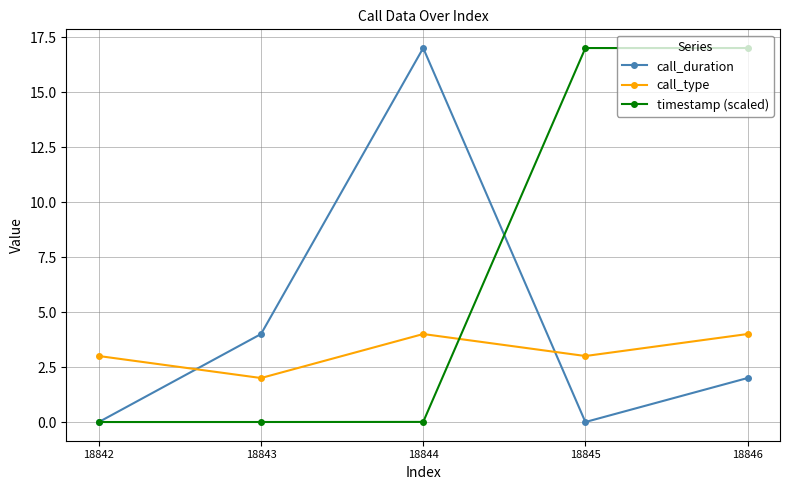

Which series changed the most between 18843 and 18846?

timestamp (scaled)